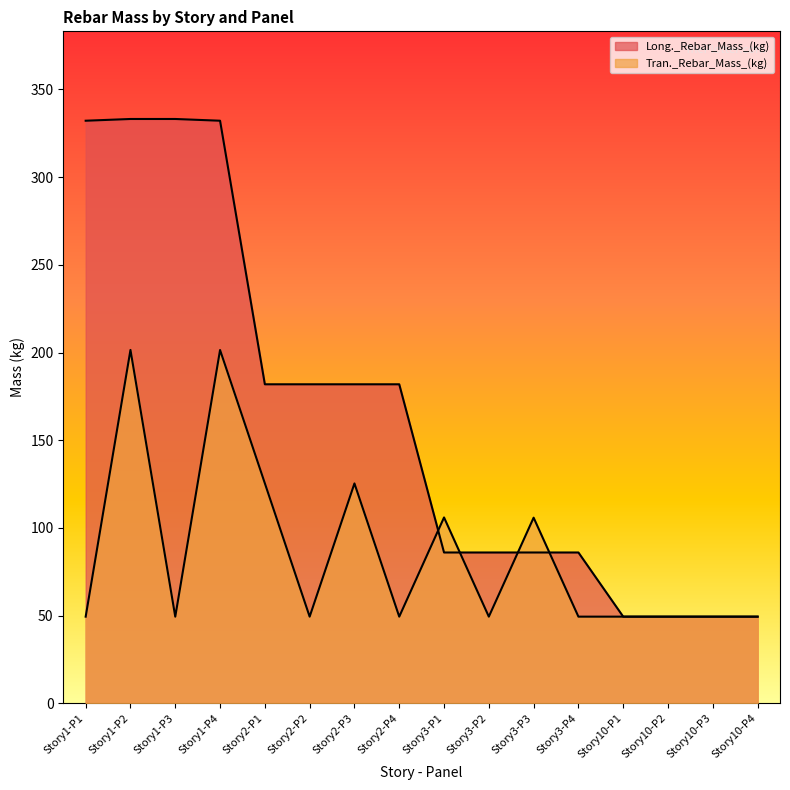

How many distinct data groups are displayed?

2